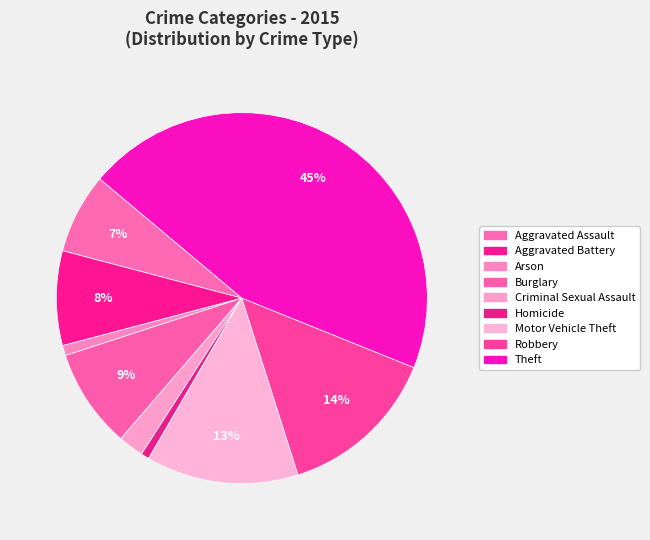

Is Robbery the majority of the pie?

No